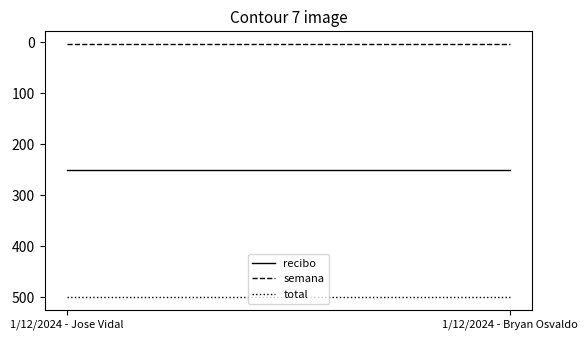

The value of semana at 1/12/2024 - Bryan Osvaldo is 5. True or false?

False